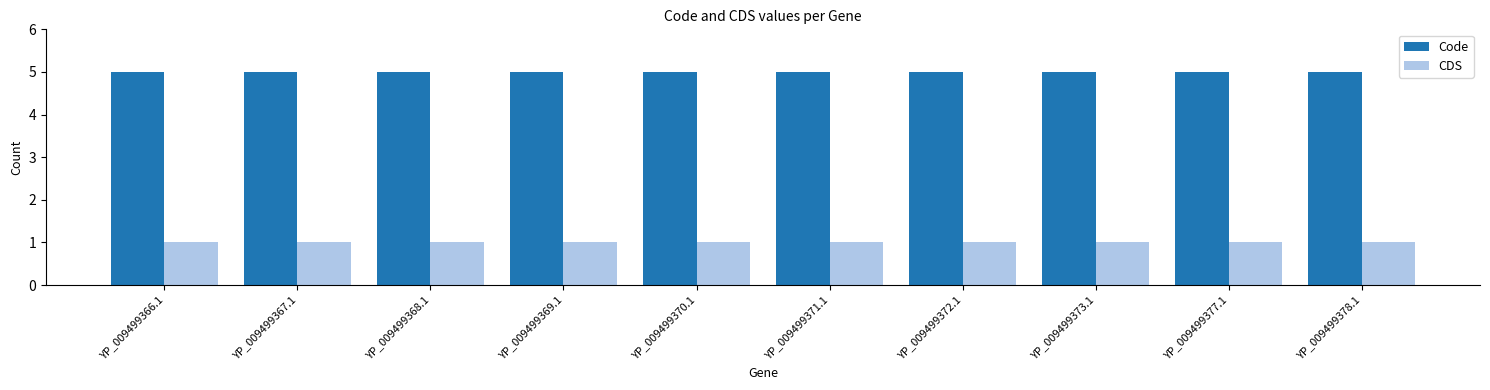

Rank the series by their maximum value, from lowest to highest.

CDS, Code